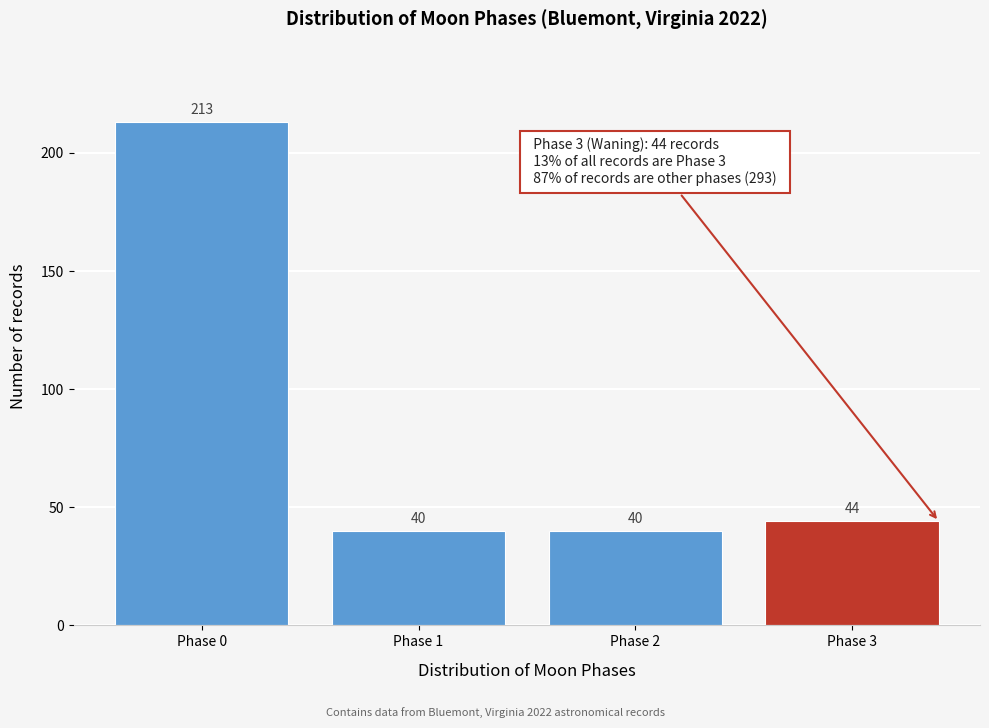

Reading right to left, extract all data points from this chart.

44	40	40	213